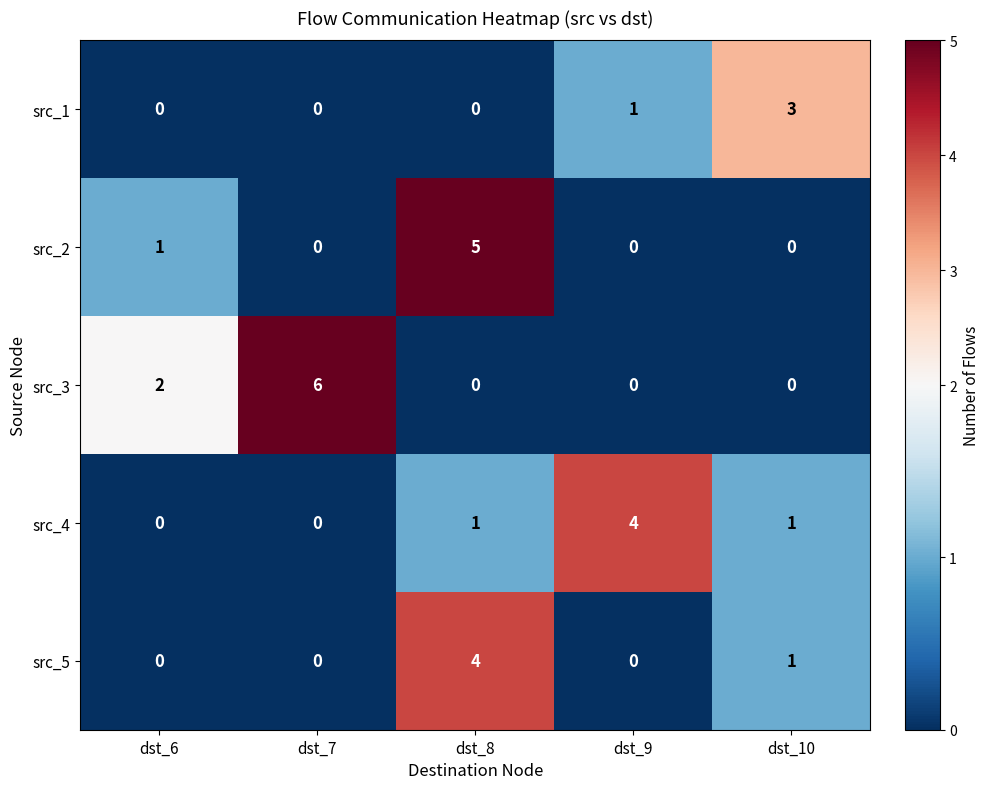

Reading left to right, extract all data points from this chart.

src_1: dst_6=0	dst_7=0	dst_8=0	dst_9=1	dst_10=3
src_2: dst_6=1	dst_7=0	dst_8=5	dst_9=0	dst_10=0
src_3: dst_6=2	dst_7=6	dst_8=0	dst_9=0	dst_10=0
src_4: dst_6=0	dst_7=0	dst_8=1	dst_9=4	dst_10=1
src_5: dst_6=0	dst_7=0	dst_8=4	dst_9=0	dst_10=1